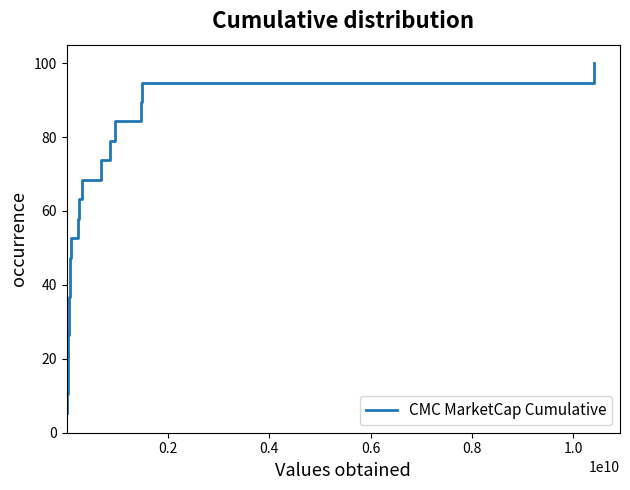

What is the difference between the maximum and minimum values?

94.7